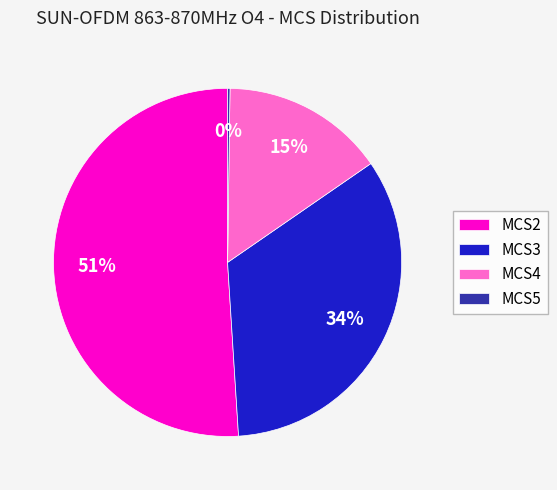

To the nearest percent, what portion does MCS2 represent?

51%